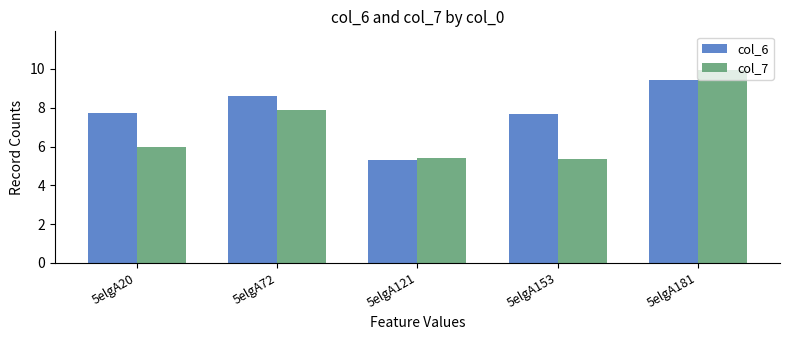

Which series has the largest total across all categories?

col_6